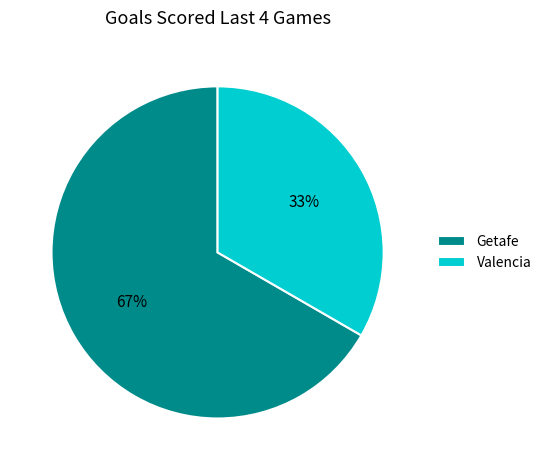

Between Valencia and Getafe, which is larger?

Getafe